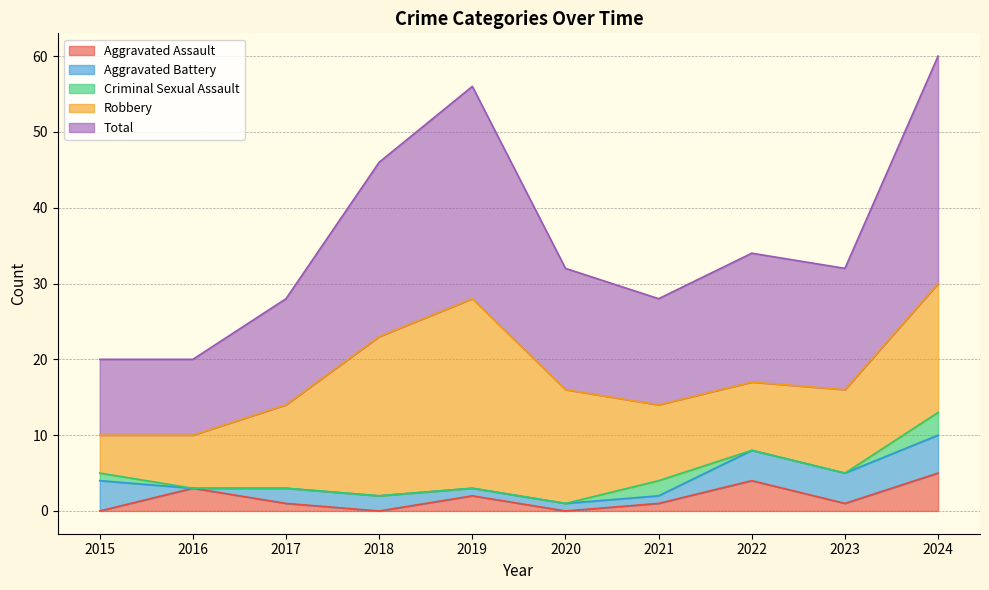

What is the difference between the maximum and second lowest values in the Total series?

20